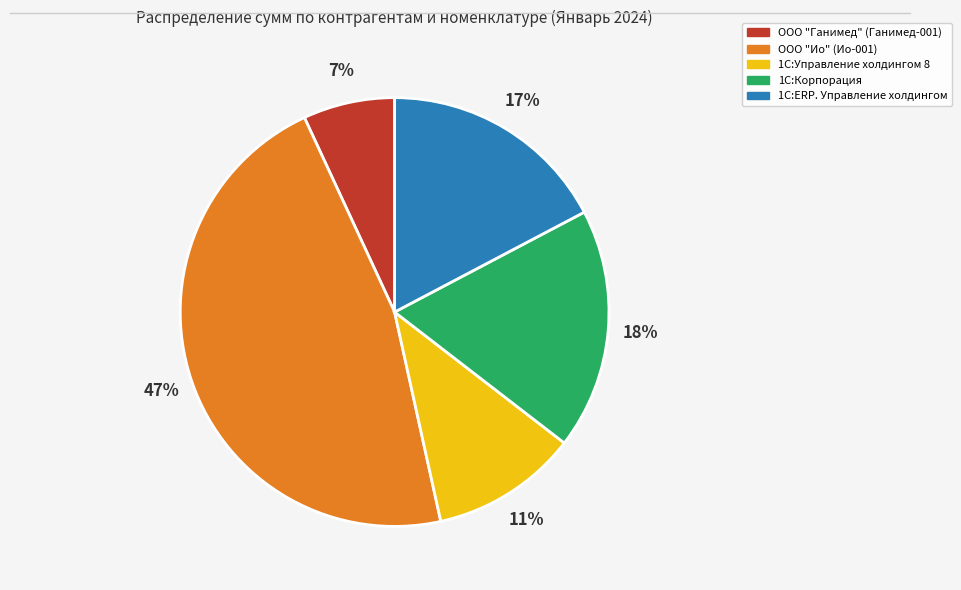

Is there any slice that represents more than half of the pie?

No